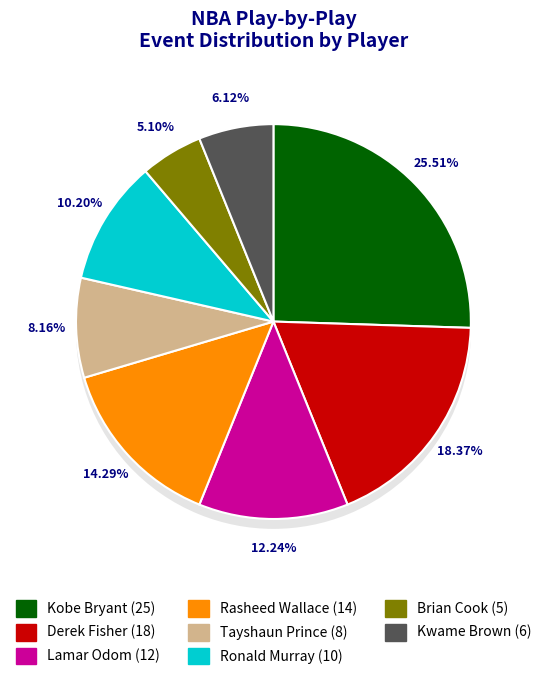

Combined, do Kwame Brown and Rasheed Wallace account for over 50%?

No